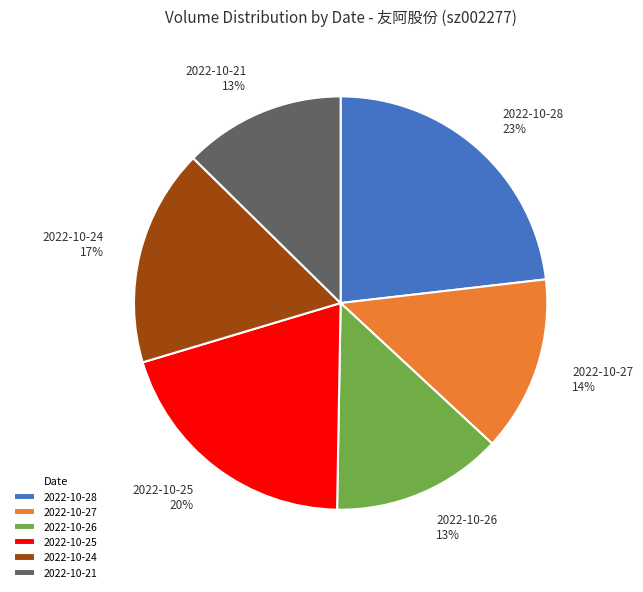

To the nearest percent, what is the average slice percentage?

17%